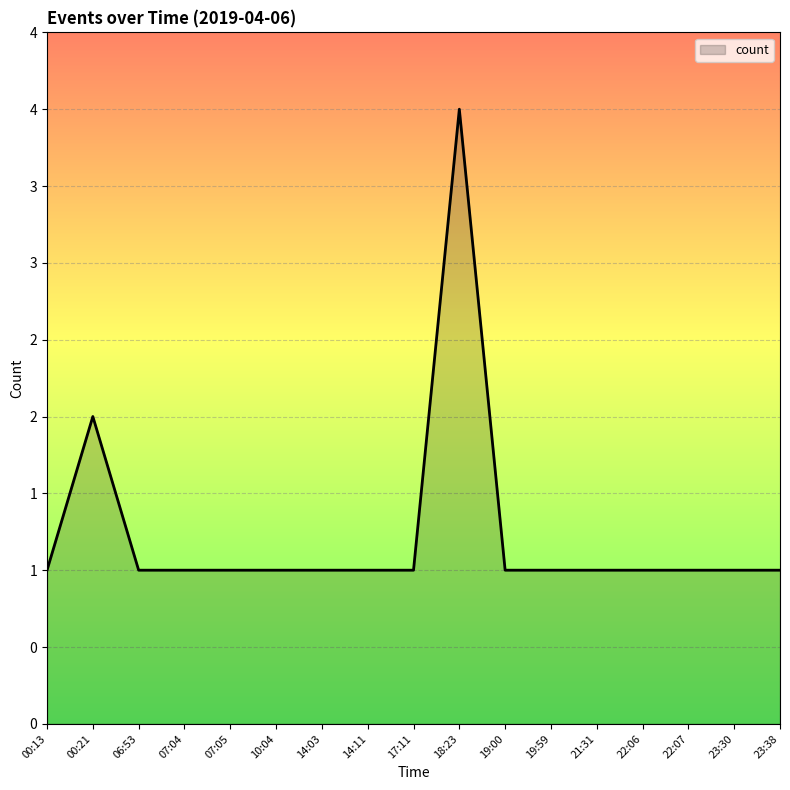

What is the label of the 9th point from the right?

17:11